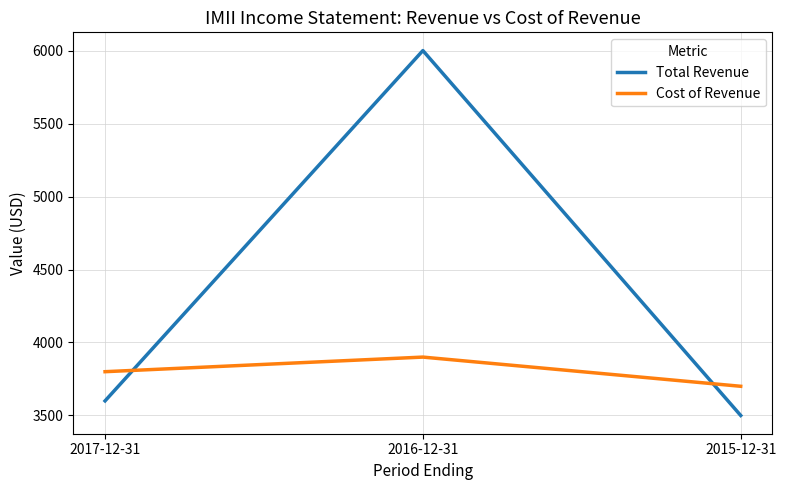

Read the Total Revenue value at 2016-12-31, to the nearest 10.

6000